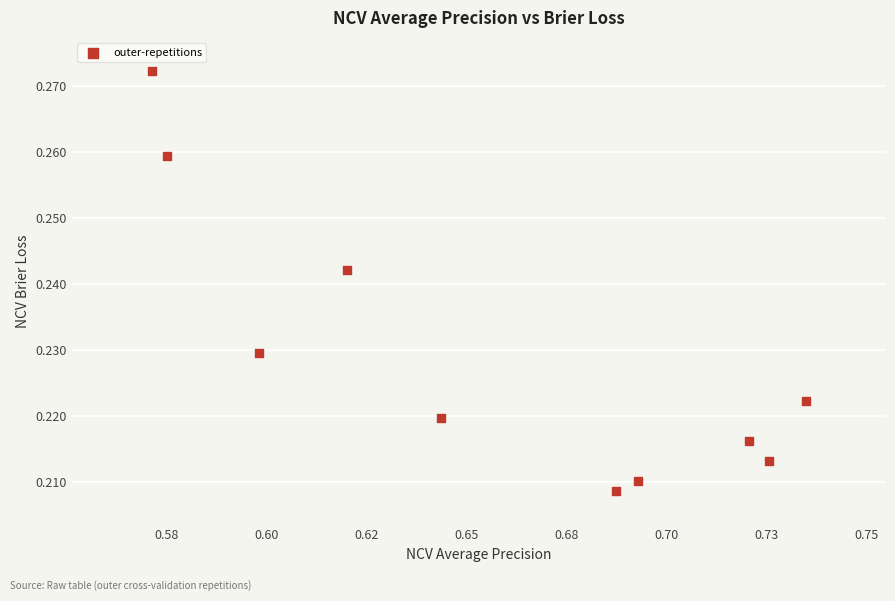

What is the average X value?

0.7